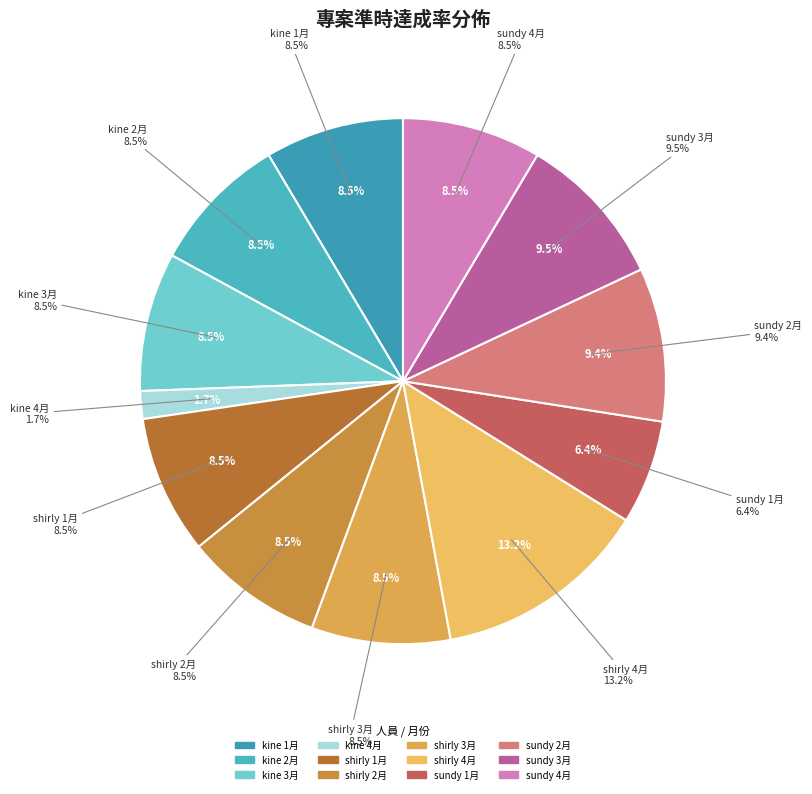

Which category has the biggest portion of the pie?

shirly 4月